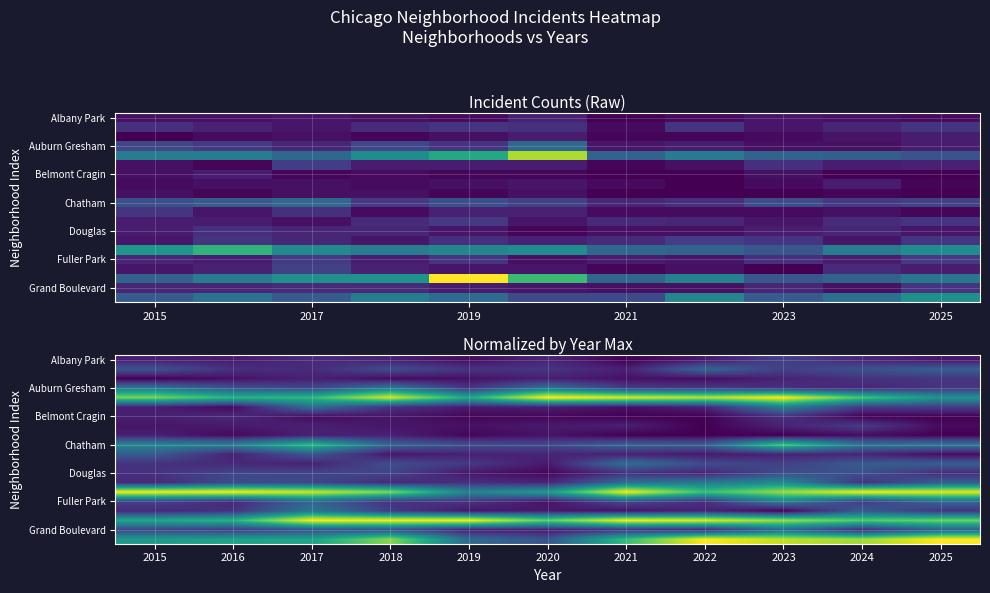

Which has a higher value, 2020 or 2018?

2020